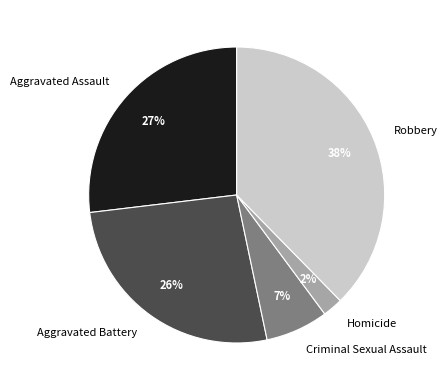

Is there any slice that represents more than half of the pie?

No